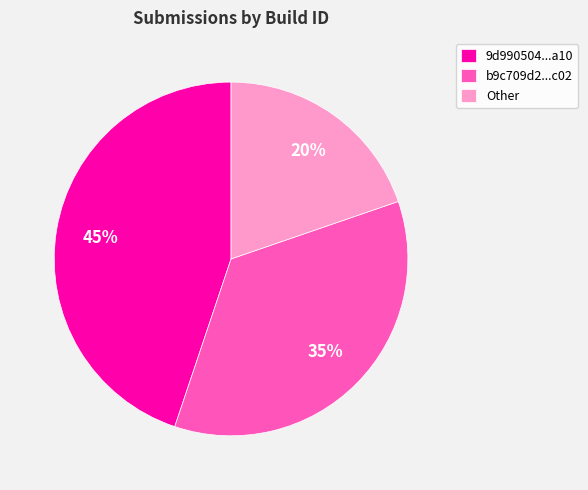

Which slice is the largest?

9d990504...a10